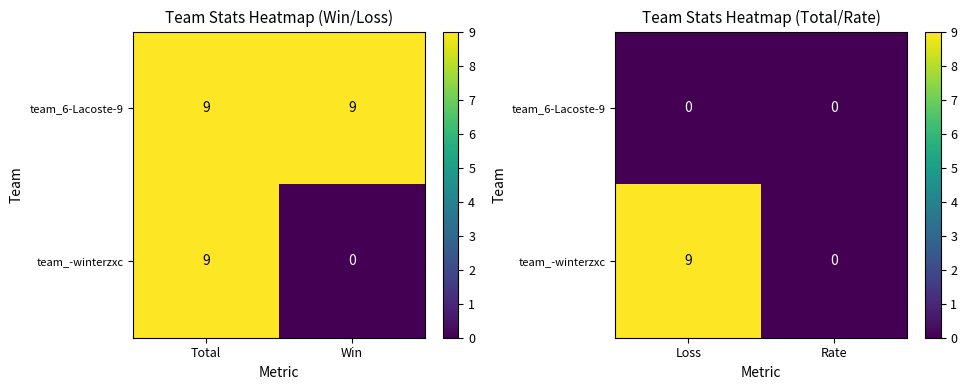

List the labels in order of team_-winterzxc value, smallest first.

Rate, Loss